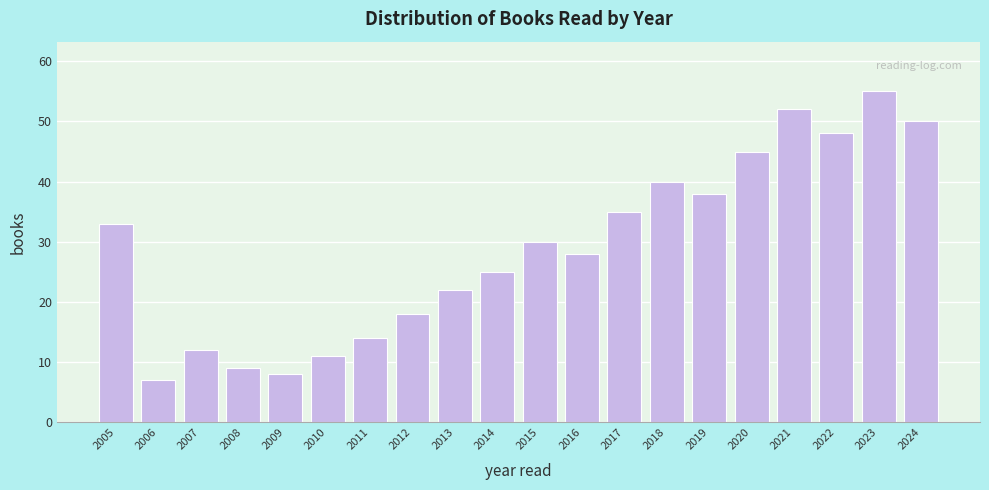

Reading right to left, what are all the values shown in this chart?

2024=50	2023=55	2022=48	2021=52	2020=45	2019=38	2018=40	2017=35	2016=28	2015=30	2014=25	2013=22	2012=18	2011=14	2010=11	2009=8	2008=9	2007=12	2006=7	2005=33